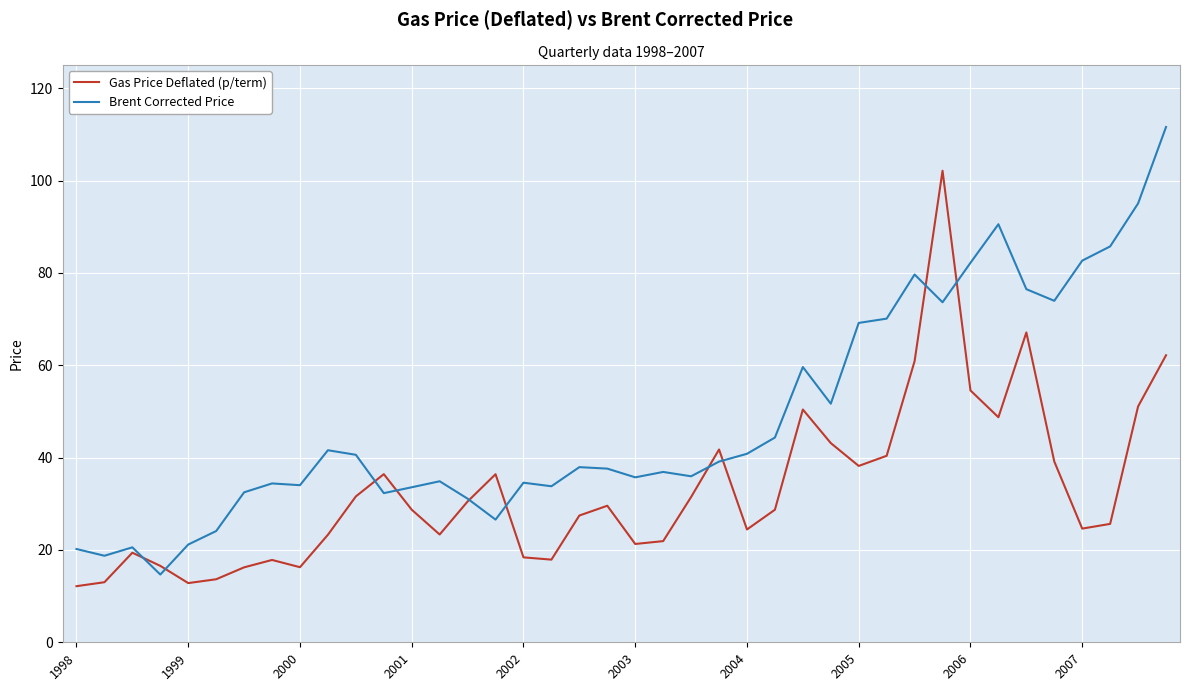

Rank the series by their average value, from lowest to highest.

Gas Price Deflated (p/term), Brent Corrected Price